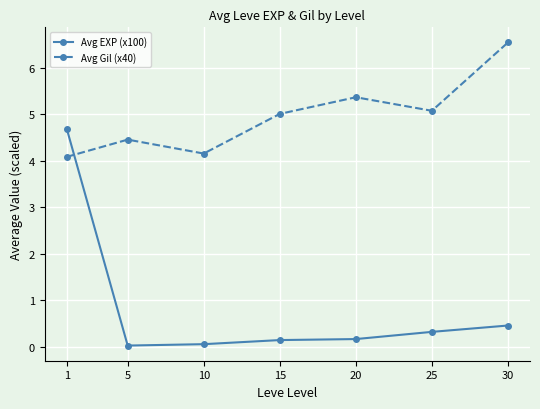

List the series in order of their overall mean, lowest first.

Avg EXP (x100), Avg Gil (x40)